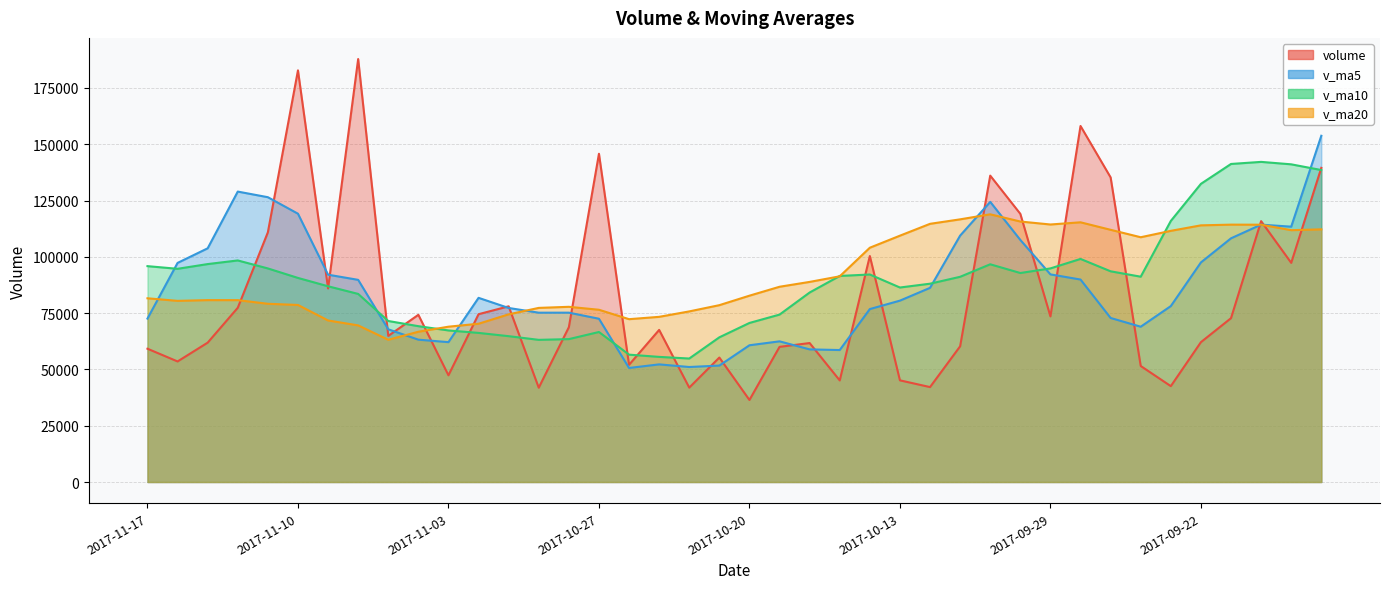

At which category does v_ma20 reach its first local valley?

2017-11-16